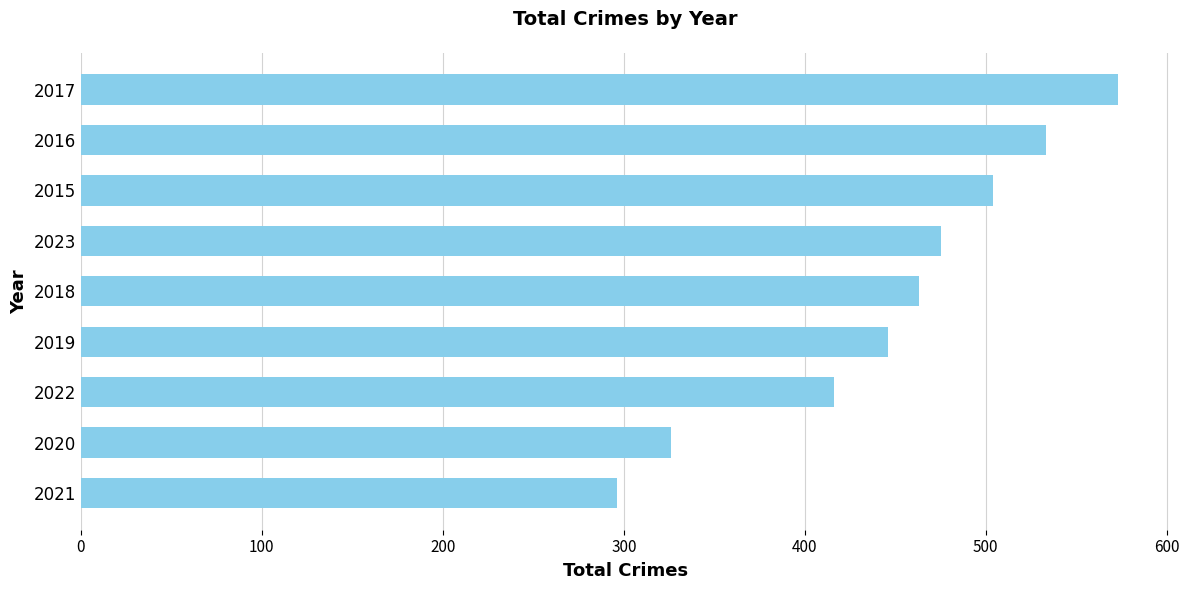

Between 2015 and 2022, which is larger?

2015